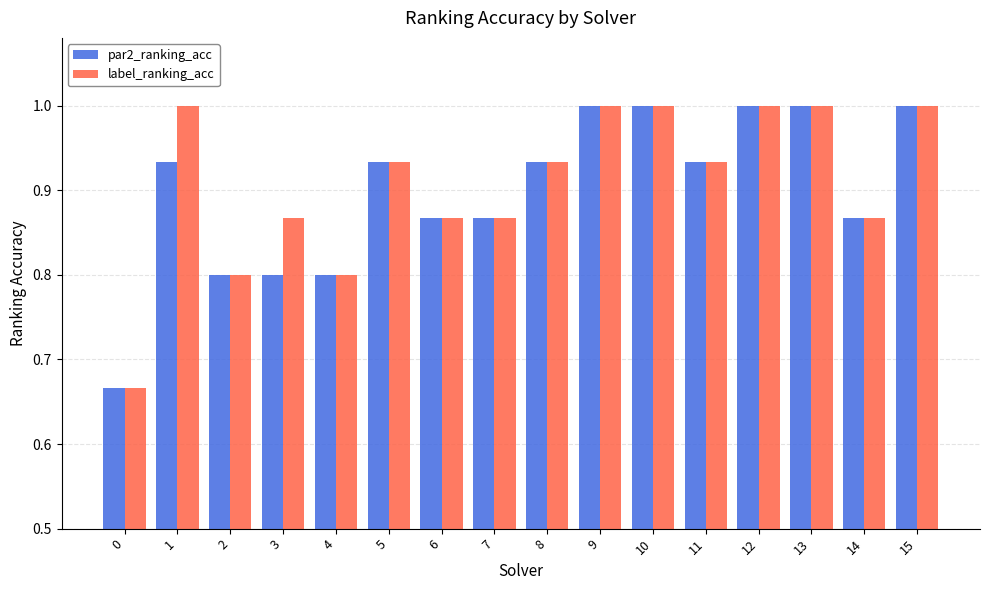

Does the chart contain stacked bars?

No